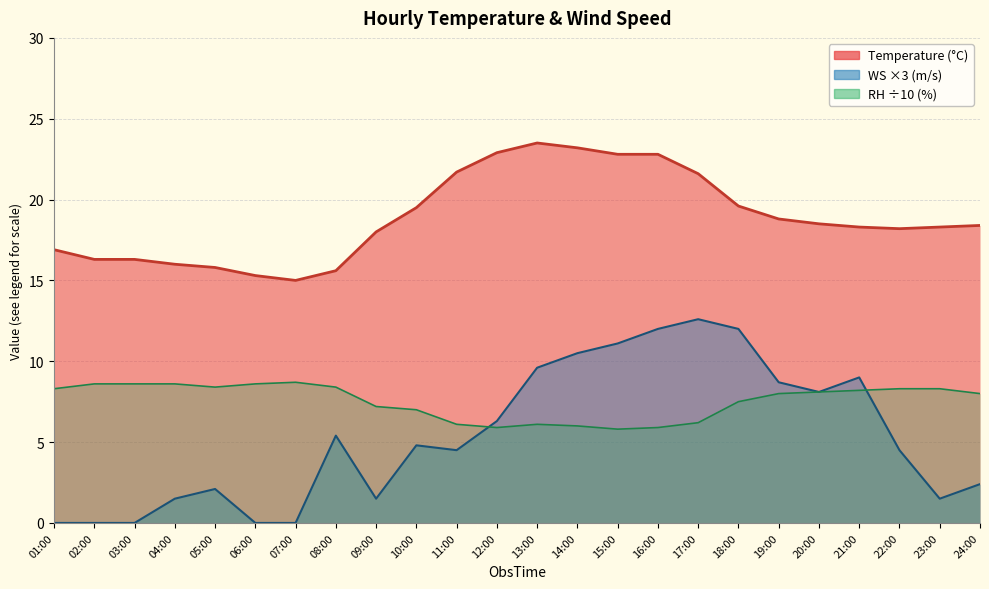

Which category has the lowest value across all series?

01:00